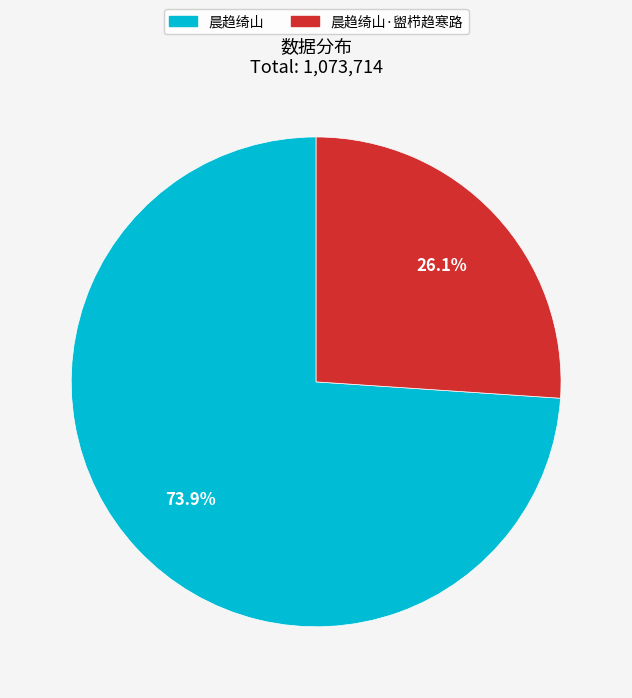

Count the number of slices in the pie.

2